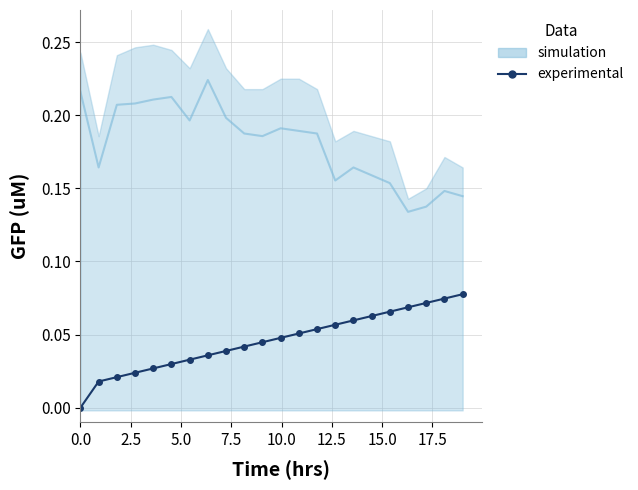

What is the difference between the second highest and second lowest values?

0.1